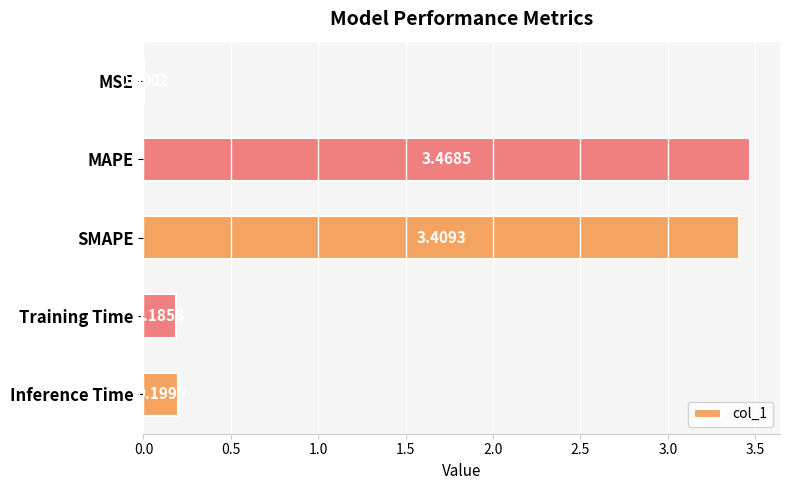

Which label corresponds to the largest value in the chart?

MAPE